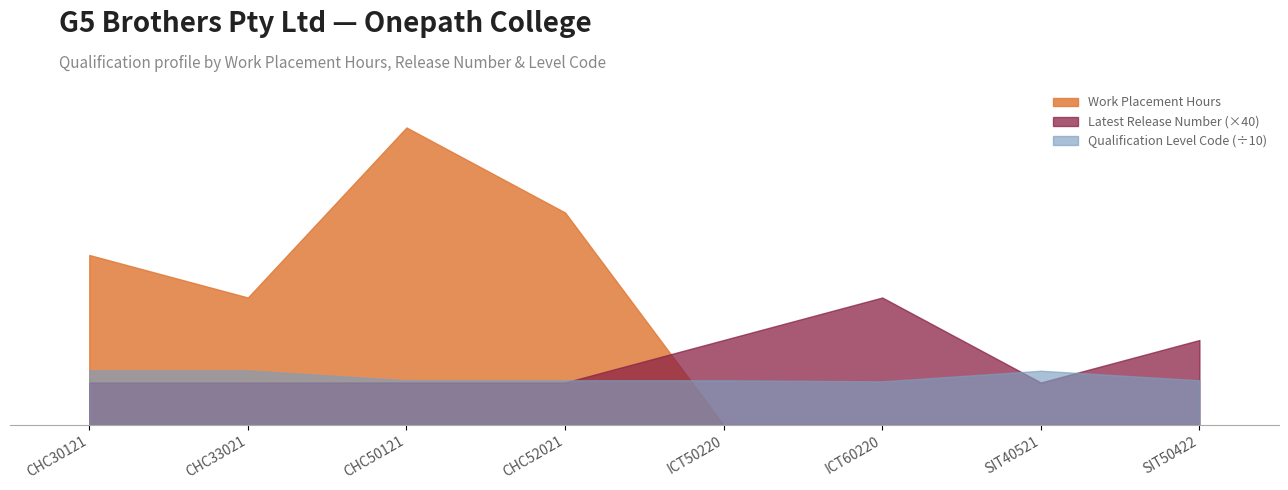

At how many categories does at least one series exceed 457?

3